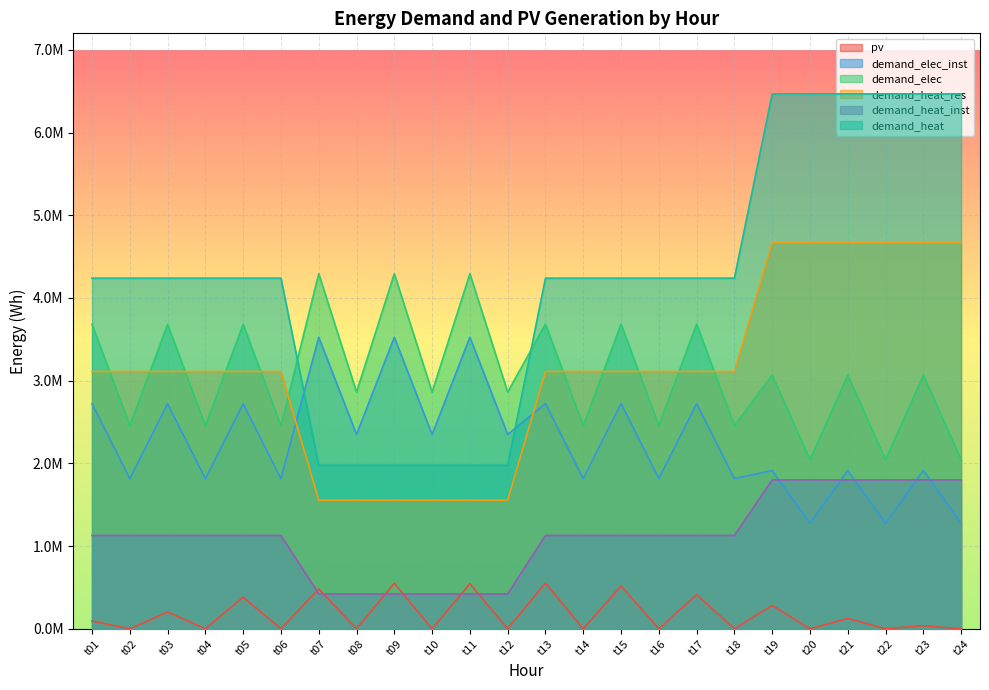

Count the number of data series in this chart.

6